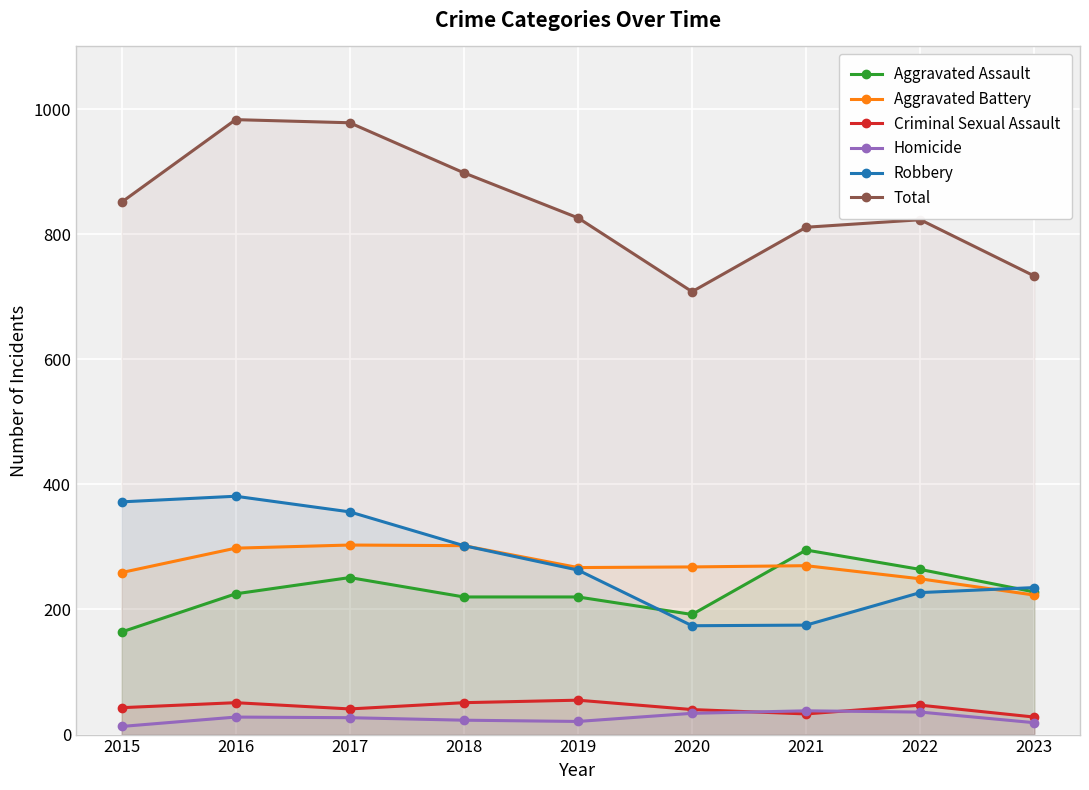

Reading left to right, what are all the values shown in this chart?

Aggravated Assault: 164	225	251	220	220	192	295	264	228
Aggravated Battery: 259	298	303	302	267	268	270	249	223
Criminal Sexual Assault: 43	51	41	51	55	40	33	47	28
Homicide: 13	28	27	23	21	34	38	36	19
Robbery: 372	381	356	302	263	174	175	227	235
Total: 851	983	978	898	826	708	811	823	733